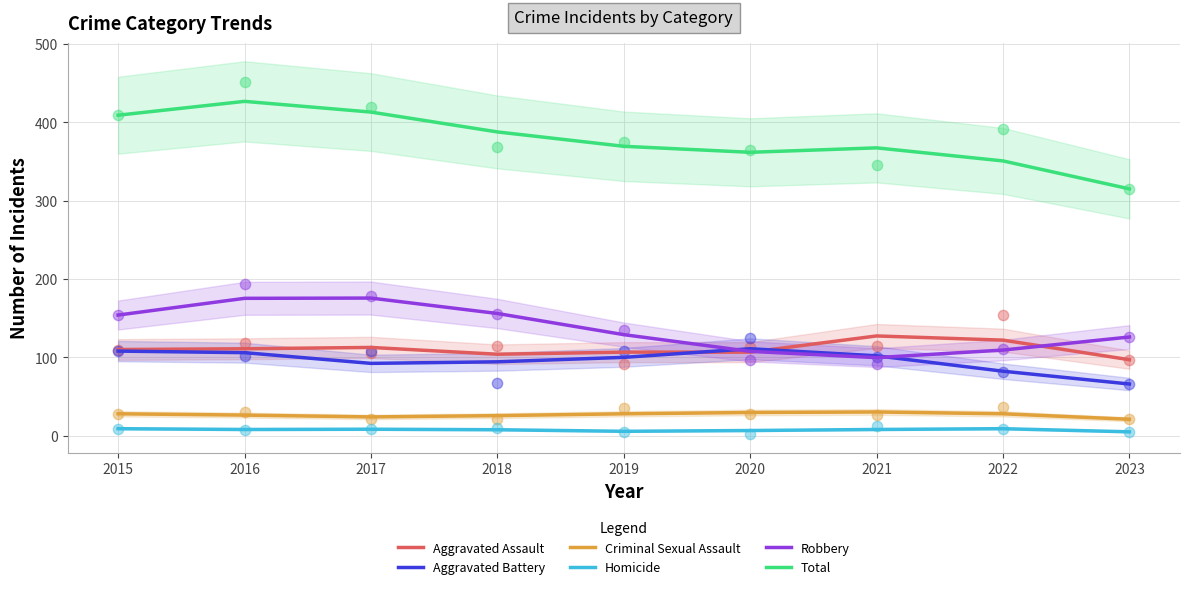

At which category is the sum across all series the highest?

2016